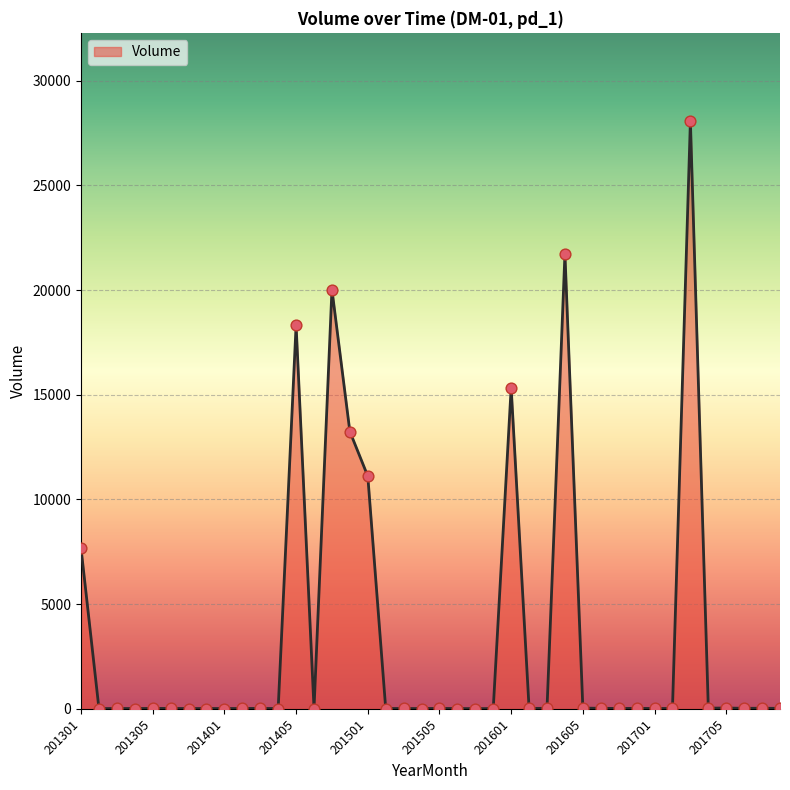

What is the difference between the maximum and minimum values?

28061.5